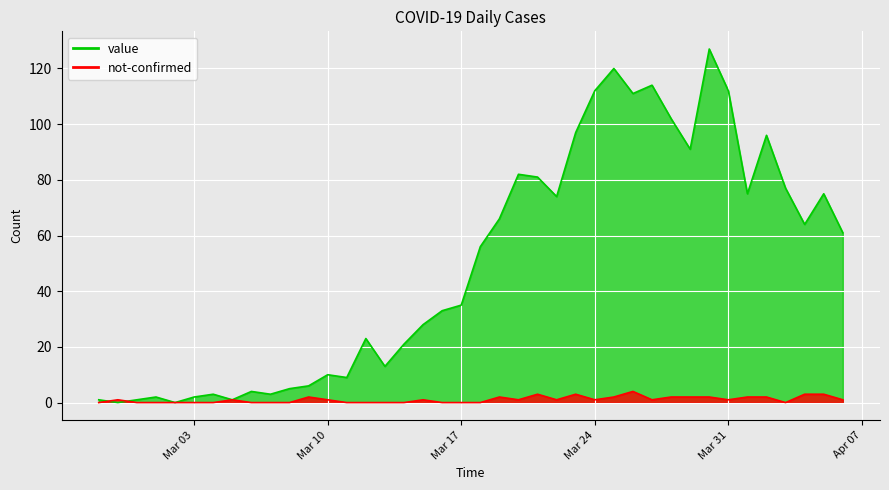

Reading right to left, extract all data points from this chart.

value: 61	75	64	77	96	75	112	127	91	102	114	111	120	112	97	74	81	82	66	56	35	33	28	21	13	23	9	10	6	5	3	4	1	3	2	0	2	1	0	1
not-confirmed: 1	3	3	0	2	2	1	2	2	2	1	4	2	1	3	1	3	1	2	0	0	0	1	0	0	0	0	1	2	0	0	0	1	0	0	0	0	0	1	0